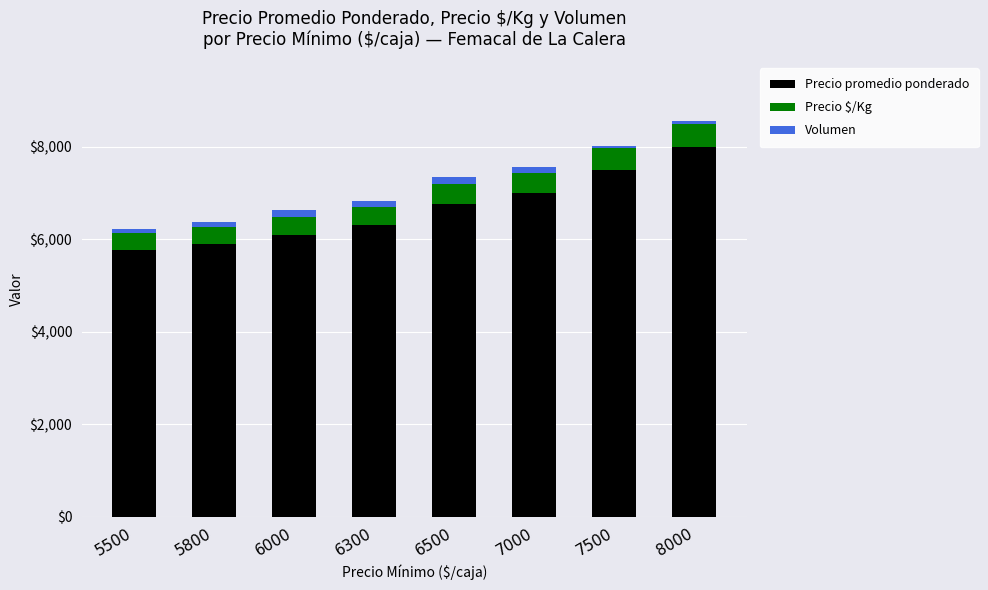

The value of Precio promedio ponderado at 8000 is 12826. True or false?

False